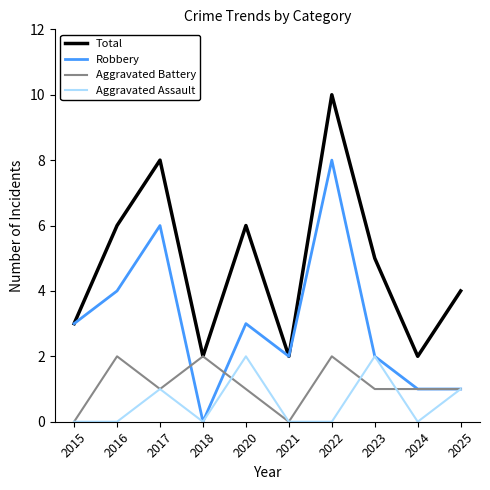

Which series has the largest total across all categories?

Total